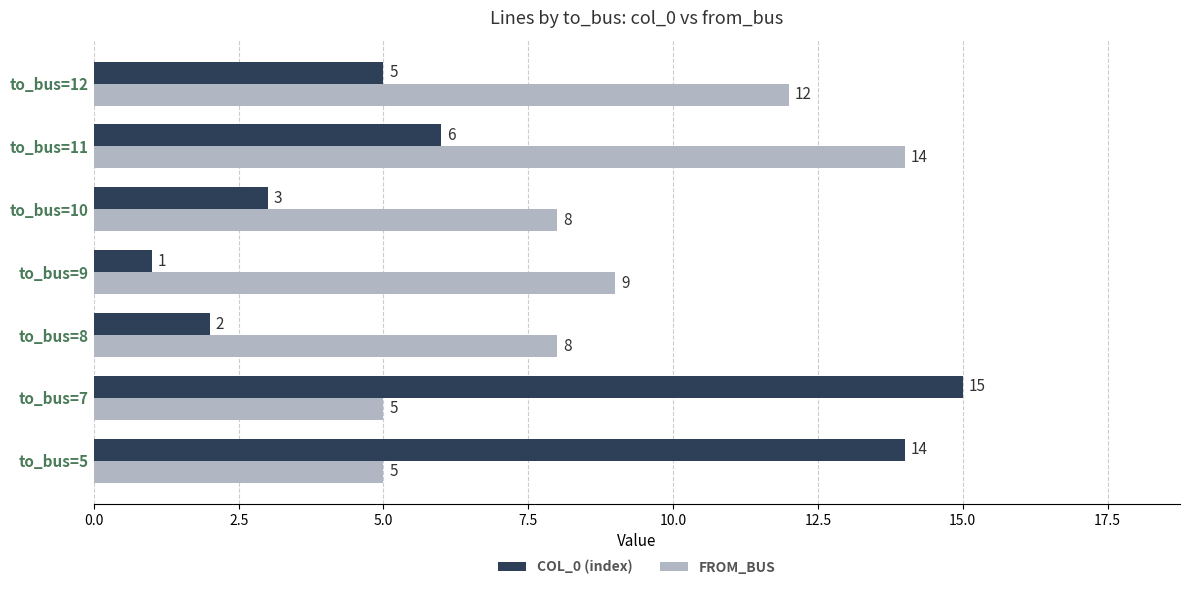

What is the total value across all series at to_bus=9?

10